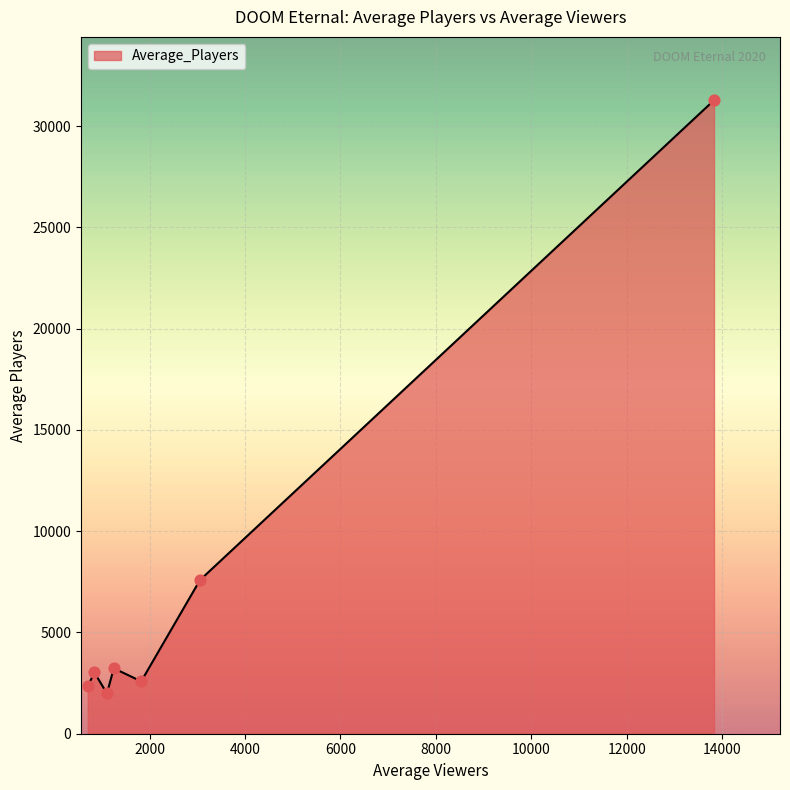

True or false: there are more than 0 points higher than both neighbors.

True